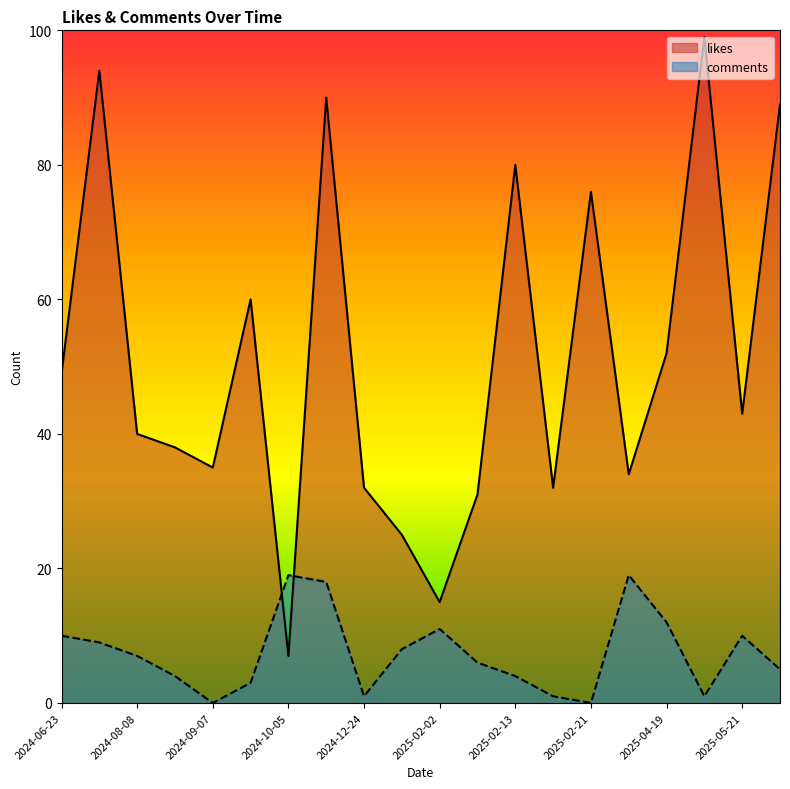

What is the difference between the second highest and second lowest values in the likes series?

79